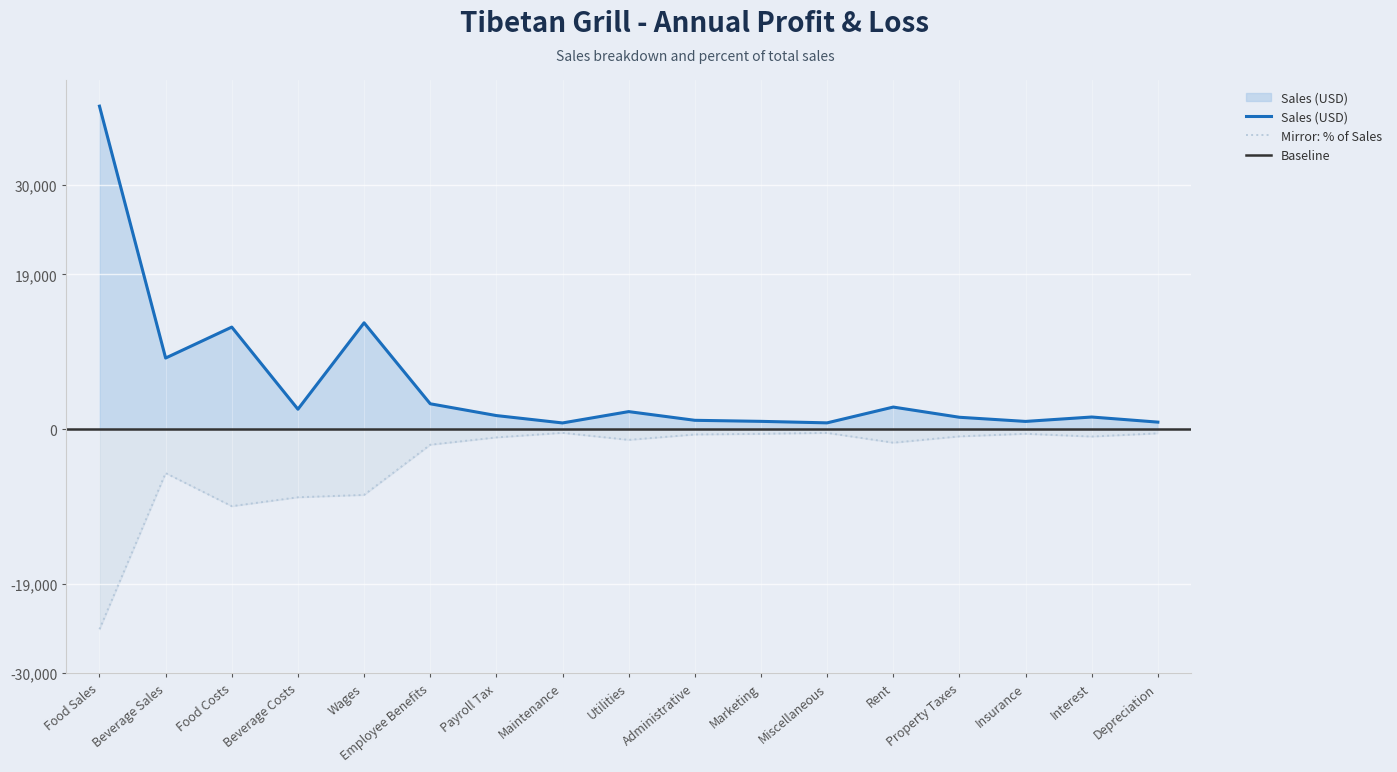

True or false: Sales and Percent of Sales intersect in this chart.

False